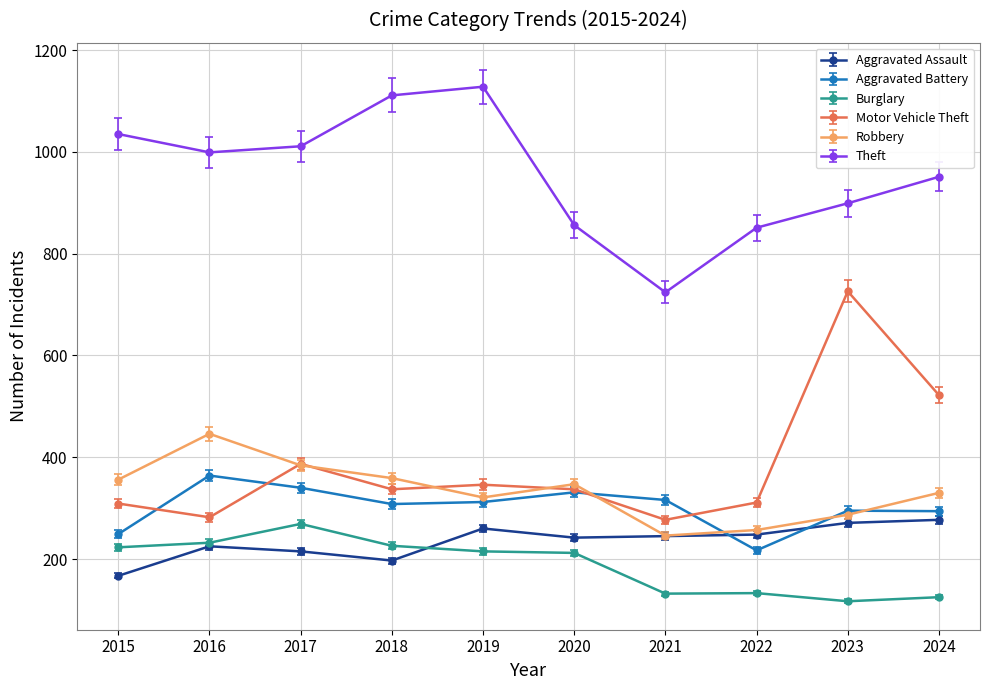

What is the sum of all Aggravated Battery values?

3026